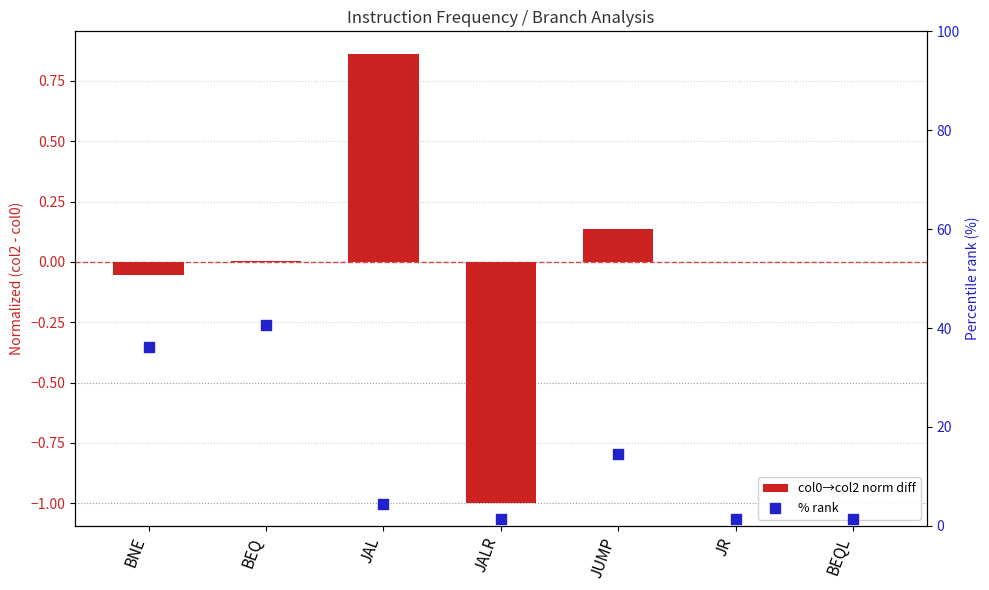

Which series has the widest spread of Y values?

% rank